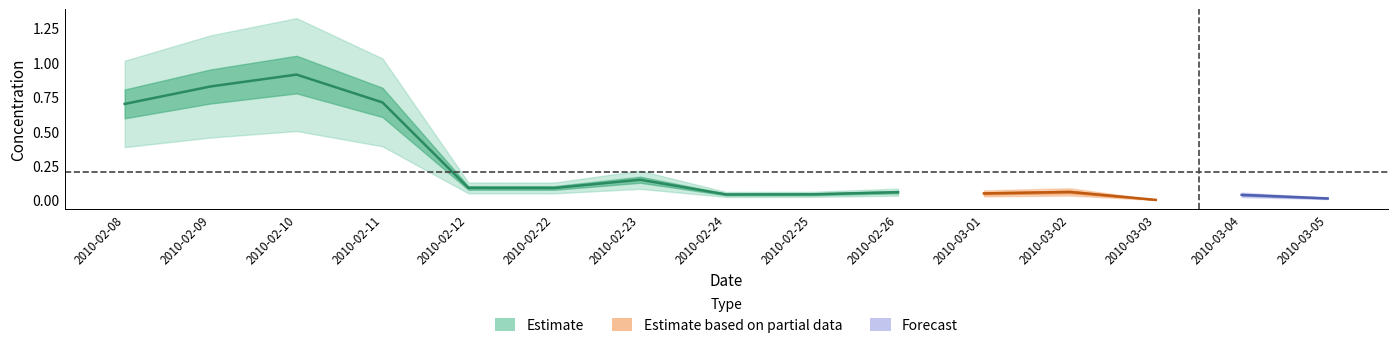

Is it true that the value at 2010-03-02 is 0.1?

True